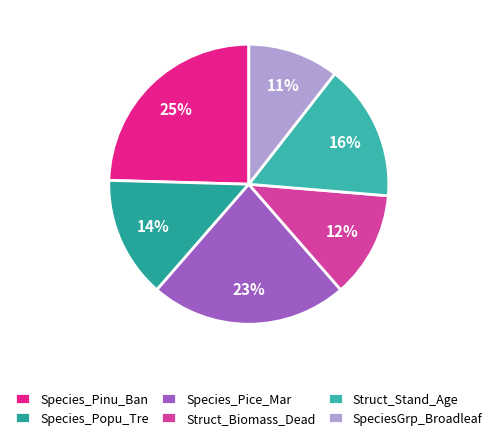

Count the number of slices in the pie.

6